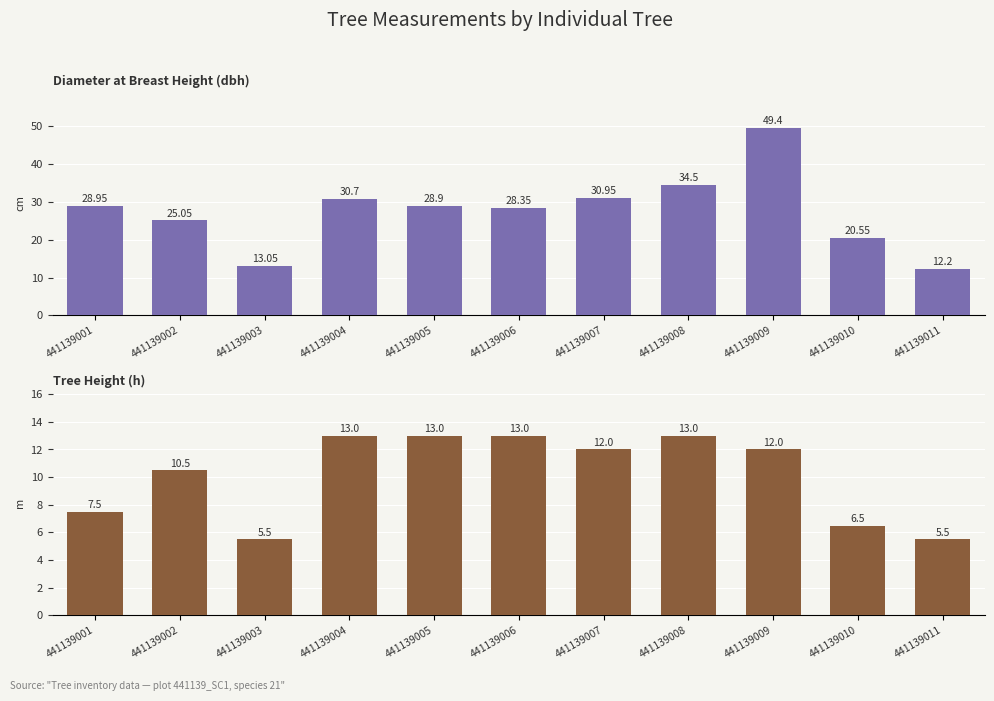

How many categories are shown in the chart?

11